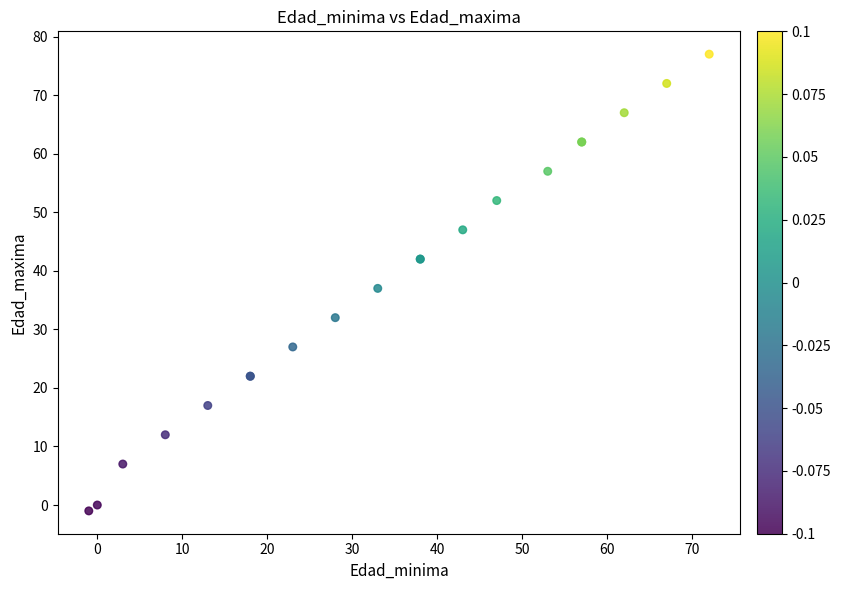

What Y value in the scatter plot is closest to 38?

37